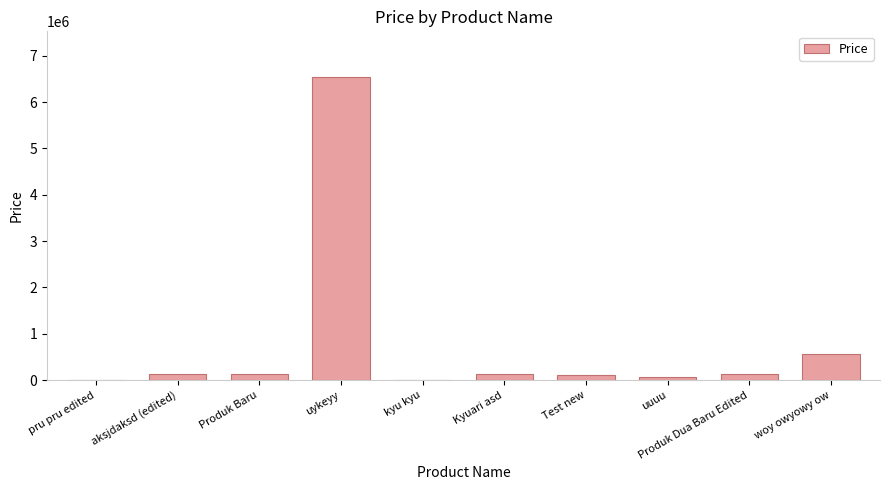

Between pru pru edited and Produk Baru, which is larger?

Produk Baru